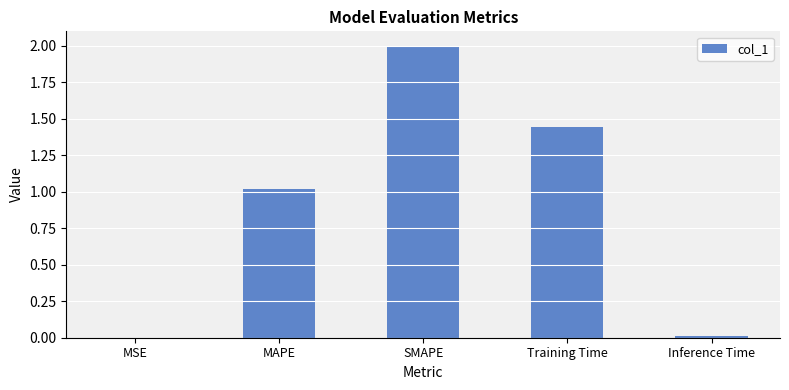

Which has a higher value, SMAPE or MAPE?

SMAPE